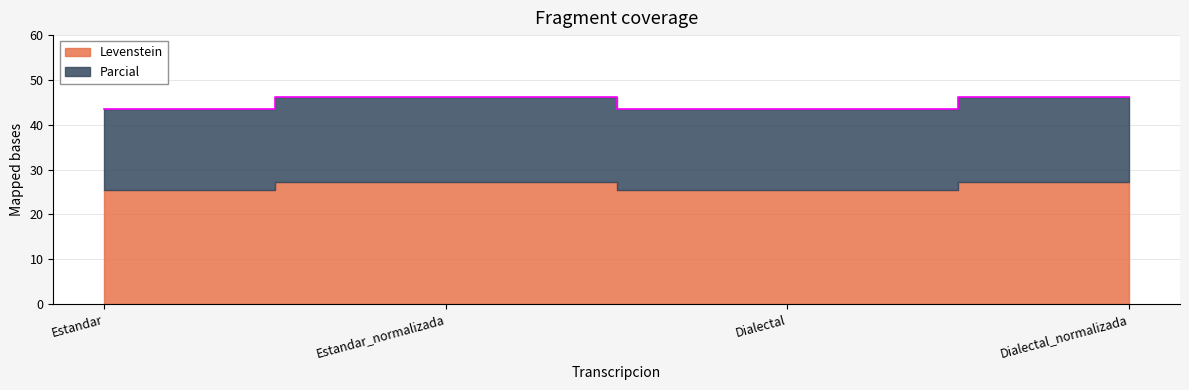

List the labels in order of value, smallest first.

Estandar, Dialectal, Estandar_normalizada, Dialectal_normalizada